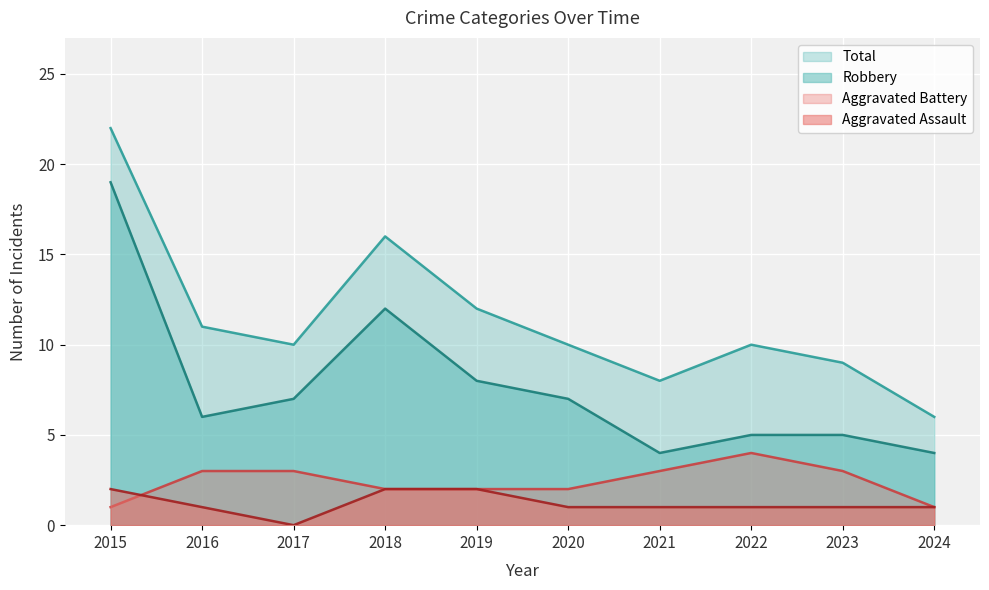

True or false: Robbery and Total cross at least once.

False